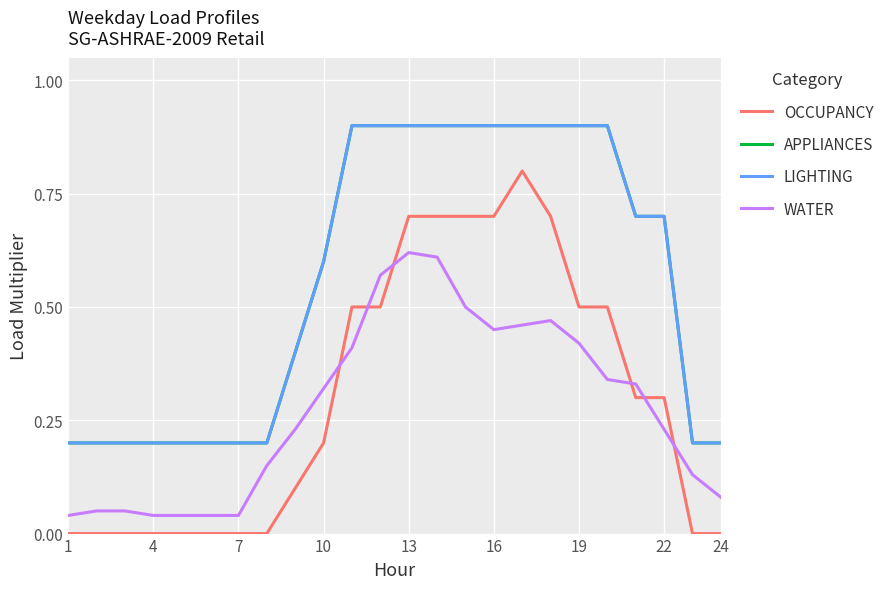

True or false: APPLIANCES has more than 1 interior local peaks.

False